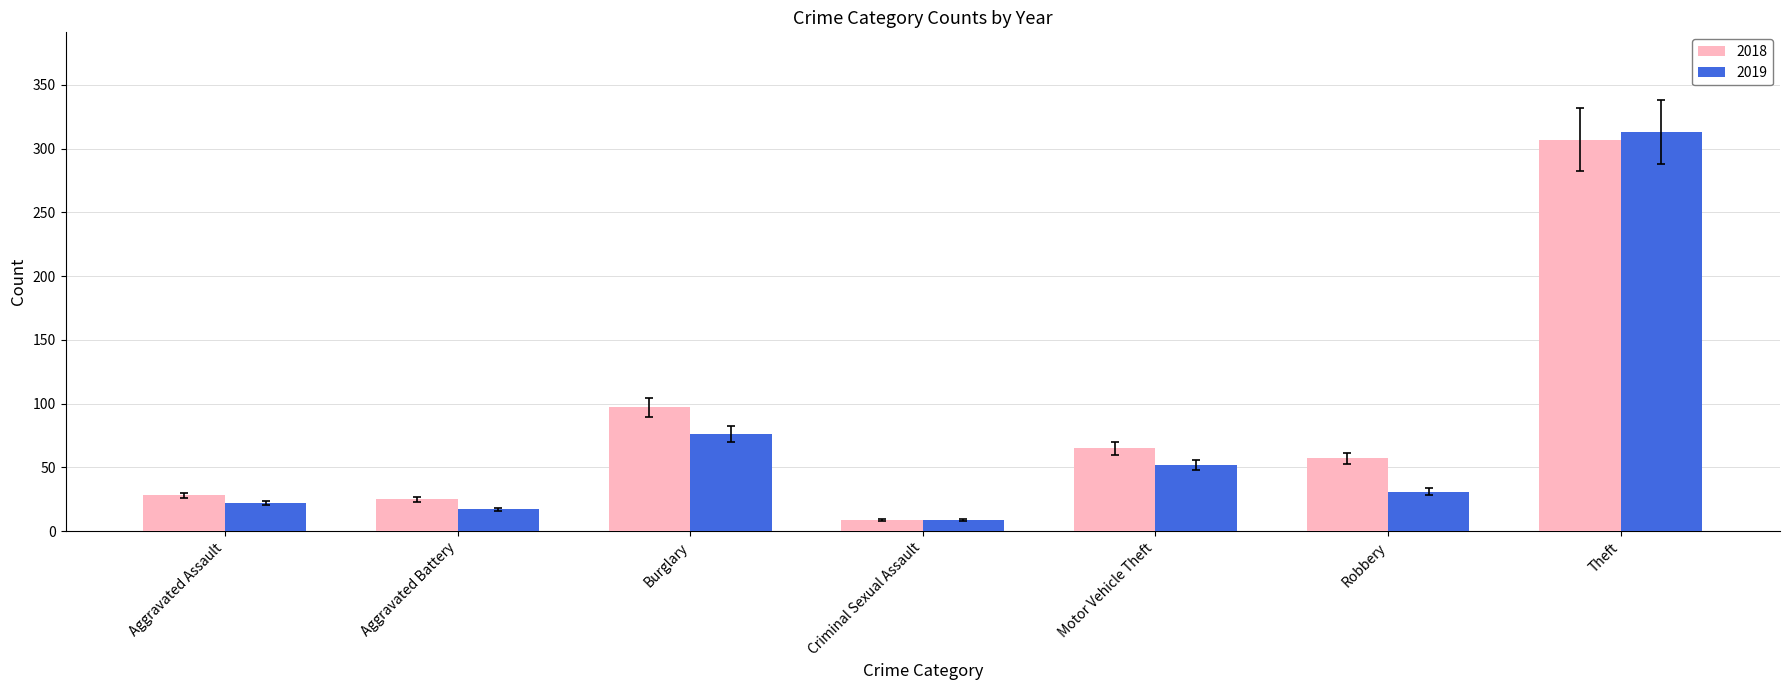

Where is 2018 nearest to the value 158?

Burglary